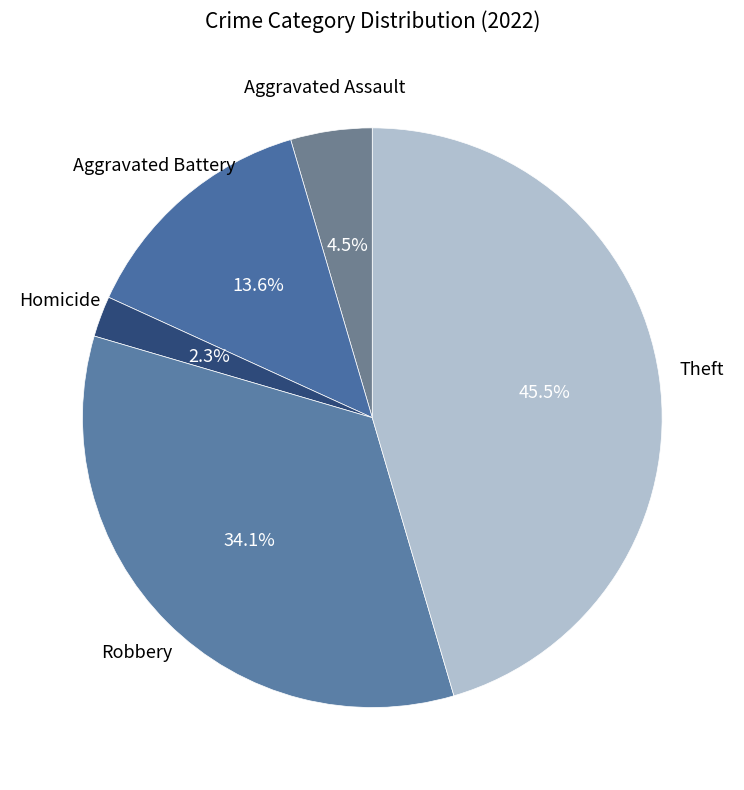

Count the number of slices in the pie.

5